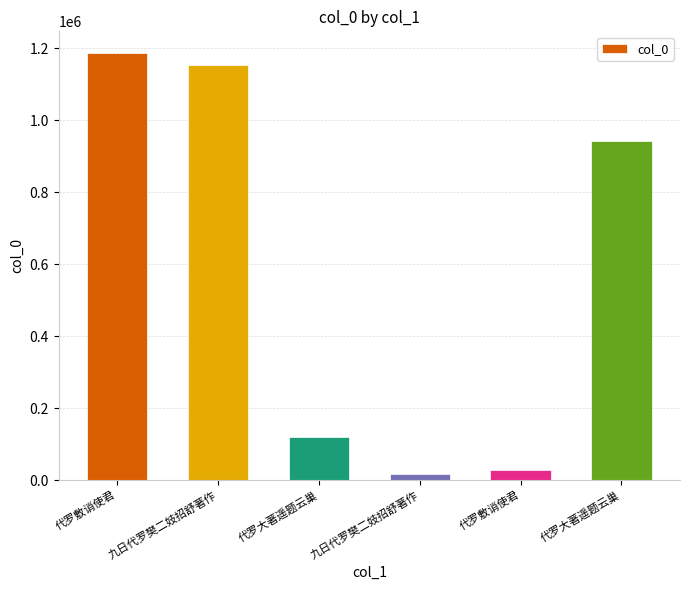

True or false: the data shows 802461 at 九日代罗樊二妓招舒著作.

False